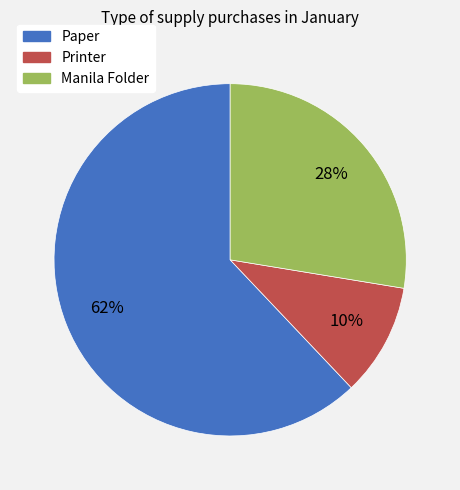

To the nearest percent, what is the difference between the largest and smallest slice percentages?

52%